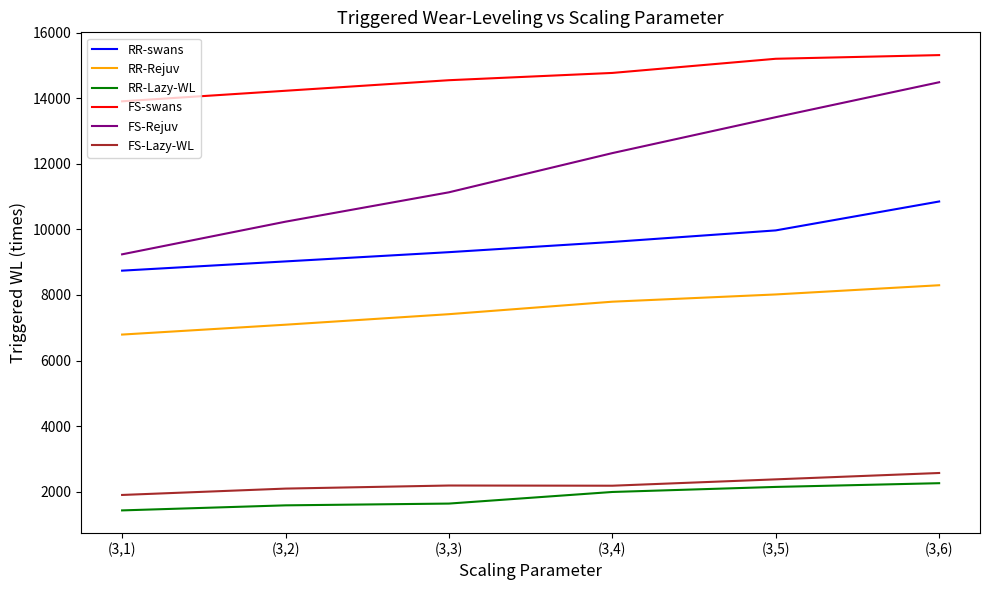

The FS-Rejuv series shows 7146 at (3,2). True or false?

False